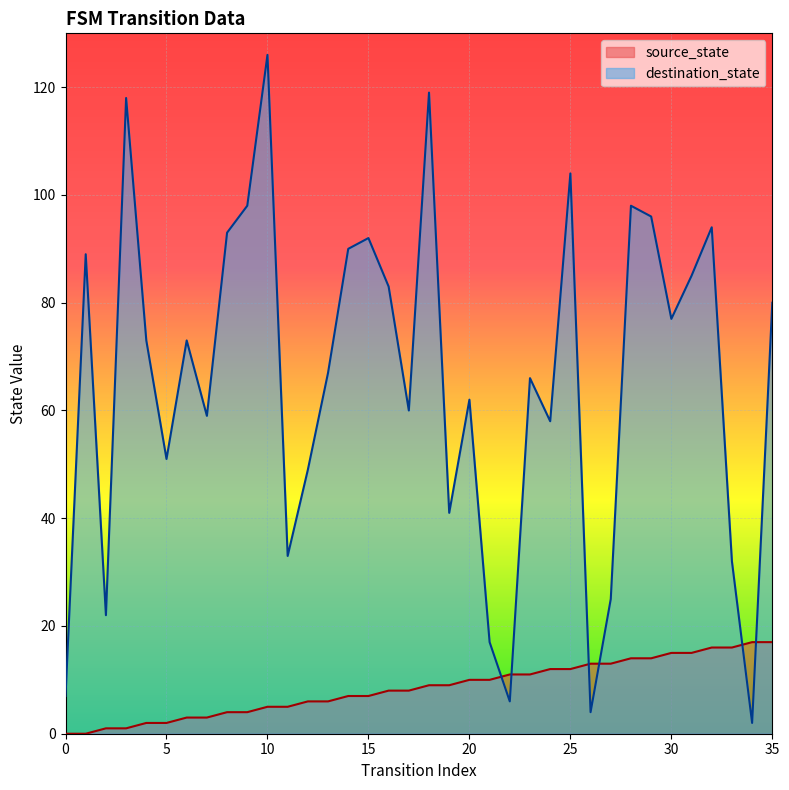

What is the approximate value of source_state at 31?

15